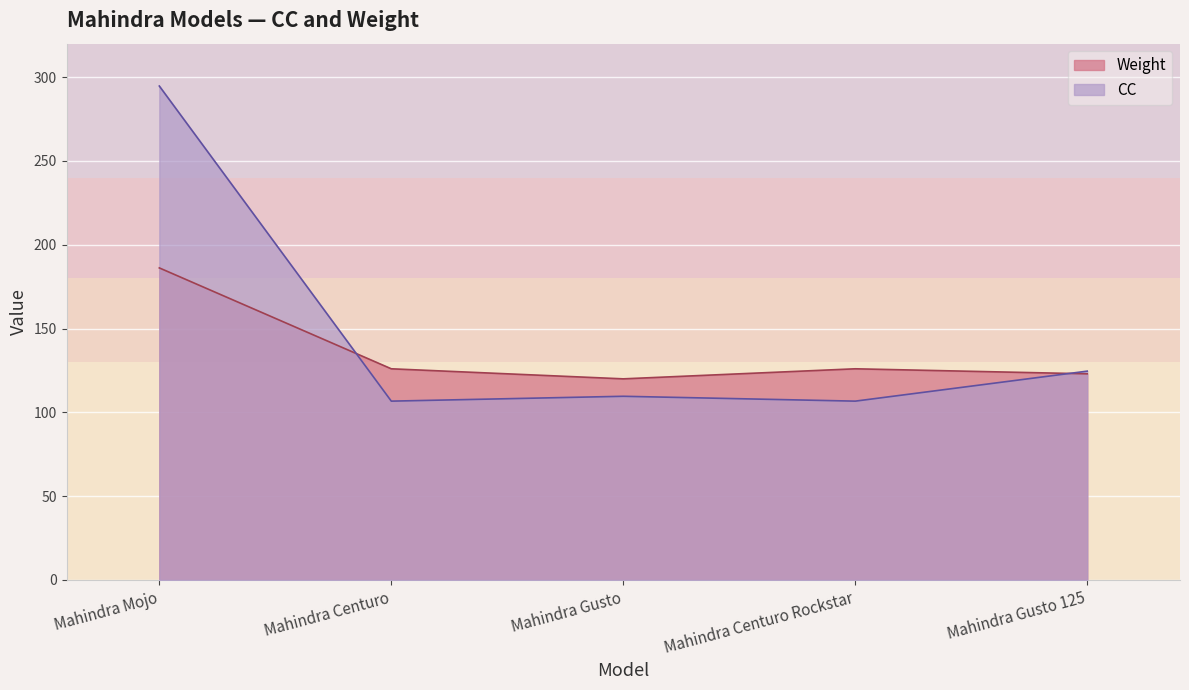

Rank the series at Mahindra Centuro Rockstar from highest to lowest value.

Weight, CC